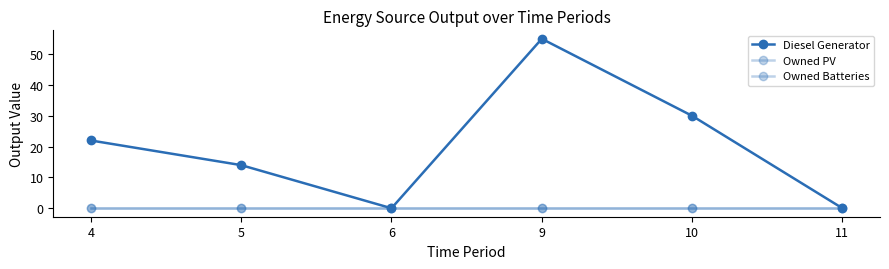

Does the chart have visible grid lines?

No